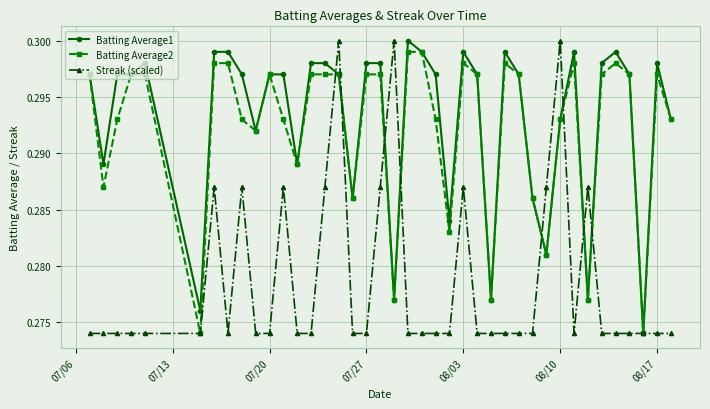

At how many categories does at least one series exceed 0?

40